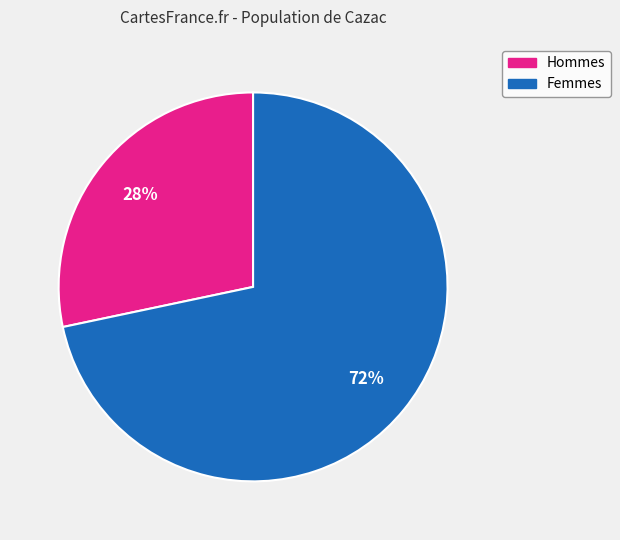

True or false: Femmes accounts for 63% of the total.

False